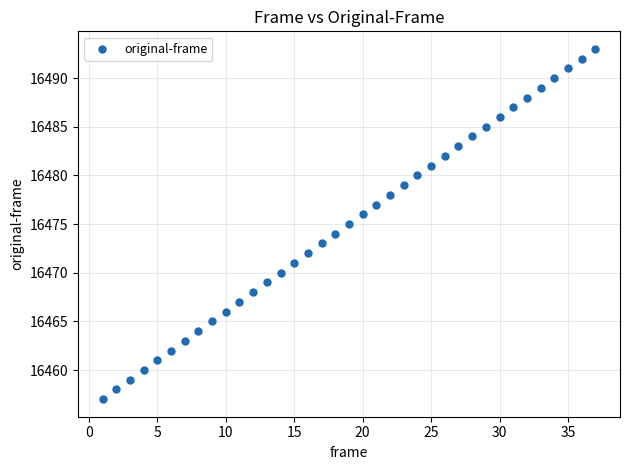

What is the range of X values (max minus min)?

36